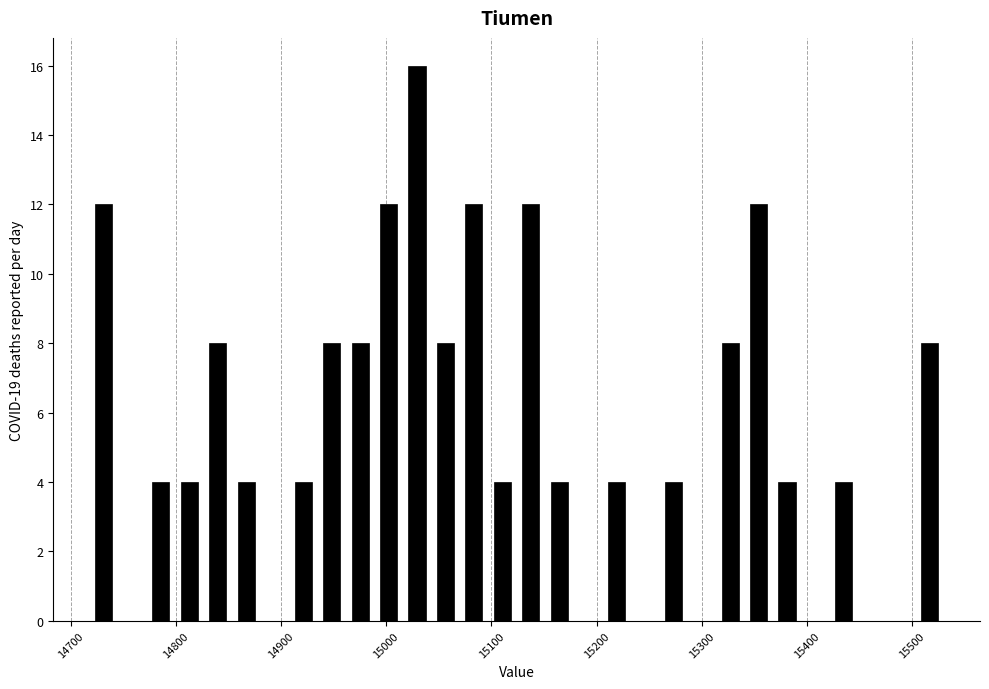

Read against the x-axis, roughly where is the centre of the tallest bar?

15030